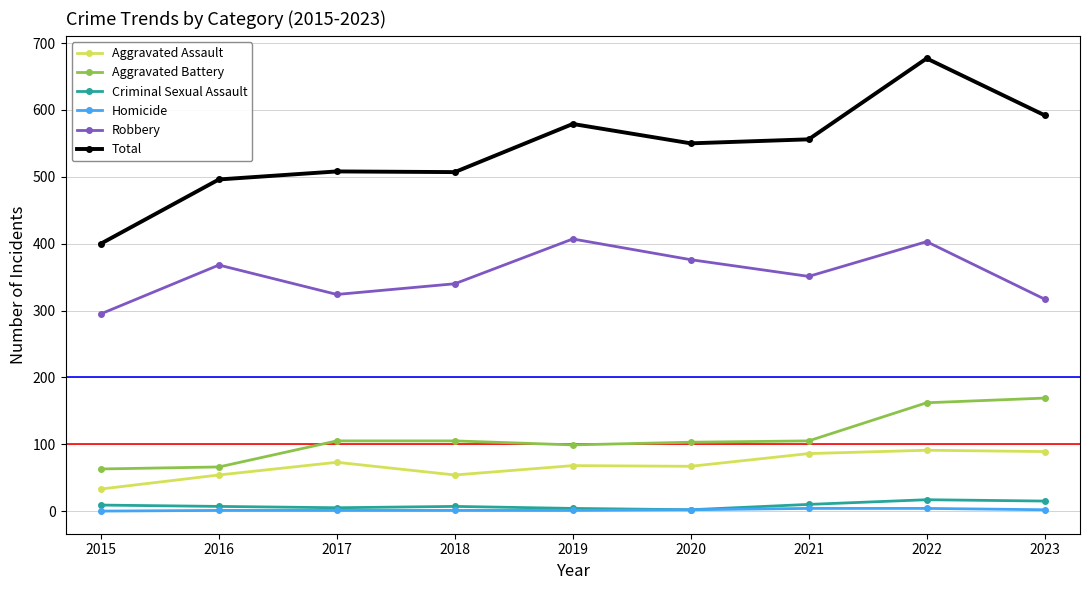

At how many categories does at least one series exceed 659?

1